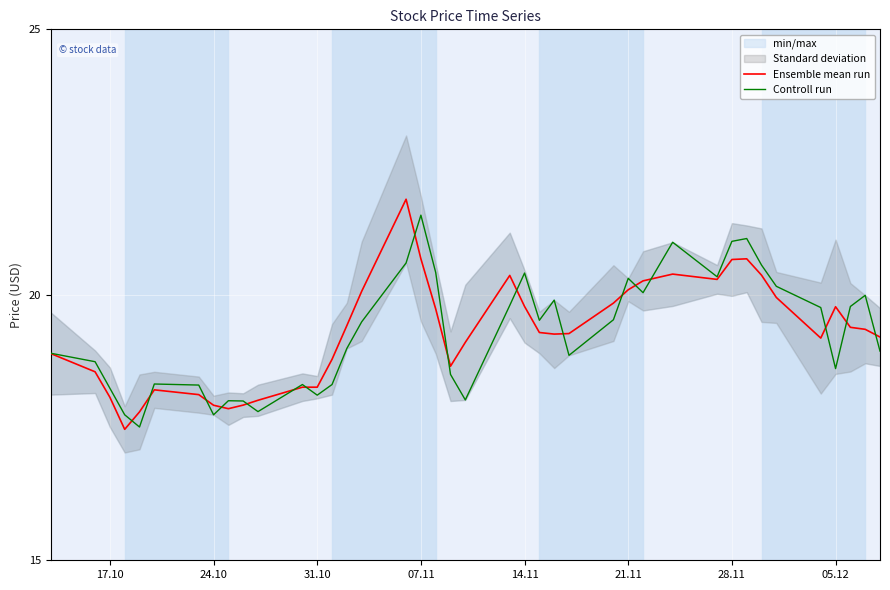

Which series ends up on top after the final intersection of Controll run and Ensemble mean run?

Ensemble mean run